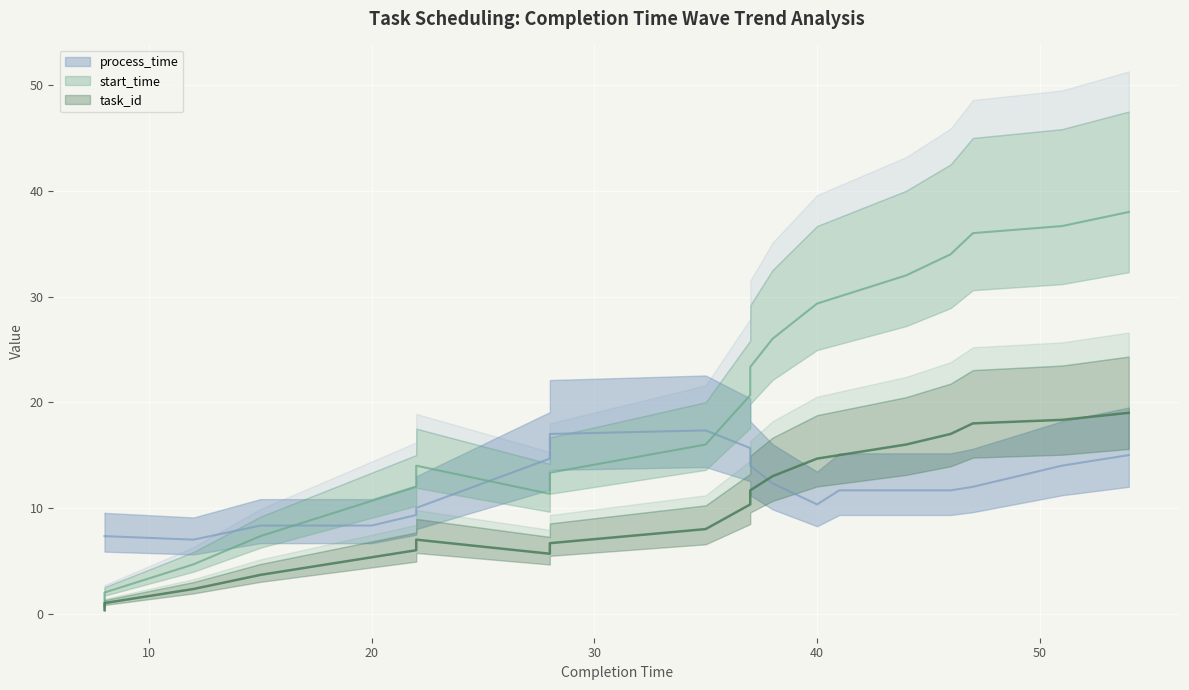

What is the approximate value of task_id at 37, to the nearest 10?

10